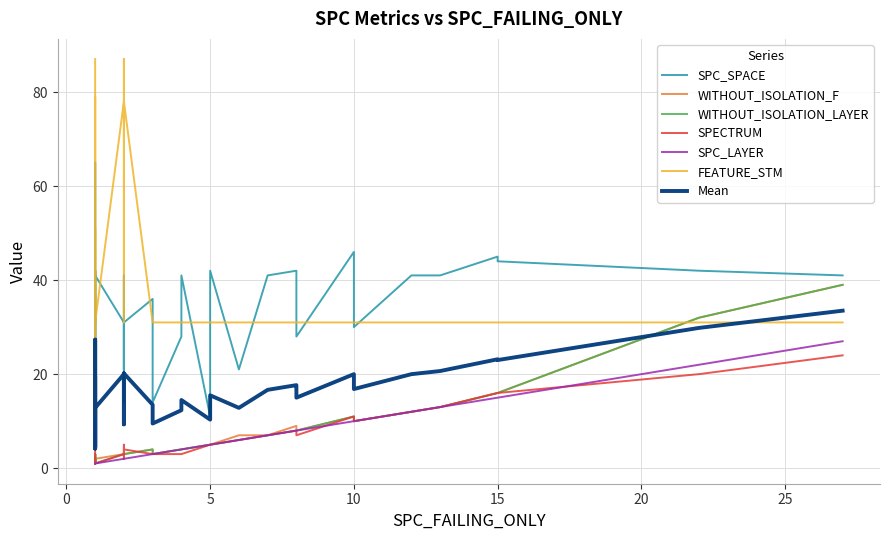

How many data points does each series have?

40